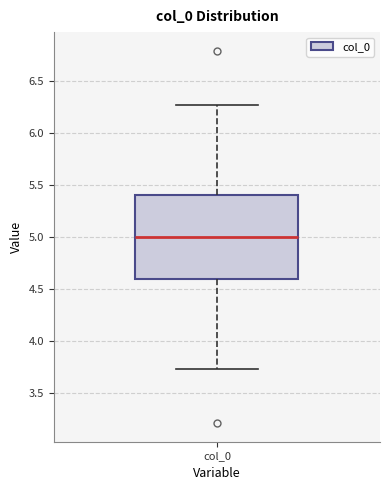

Where does the median line of the box for col_0 sit on the y-axis? The values are not printed on the chart, so give them approximately, as read against the axis.

5.00